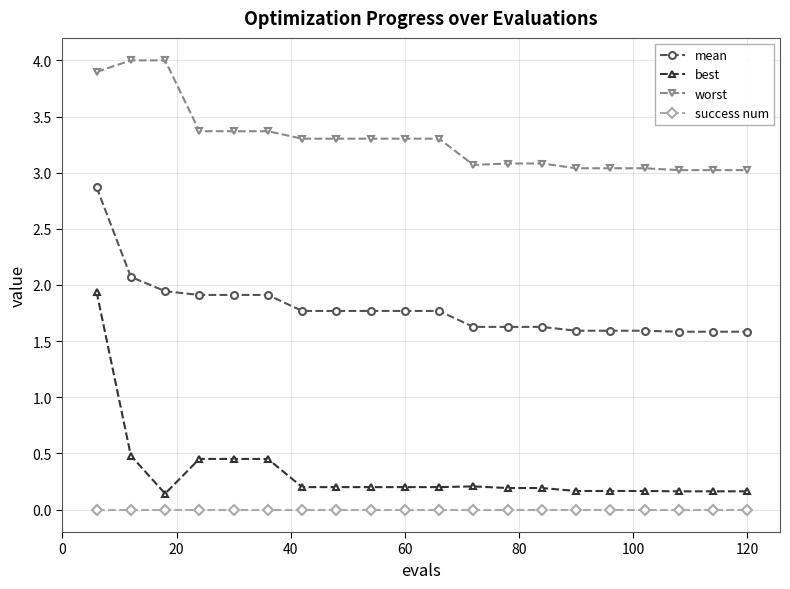

What is the sum of all best values?

6.5